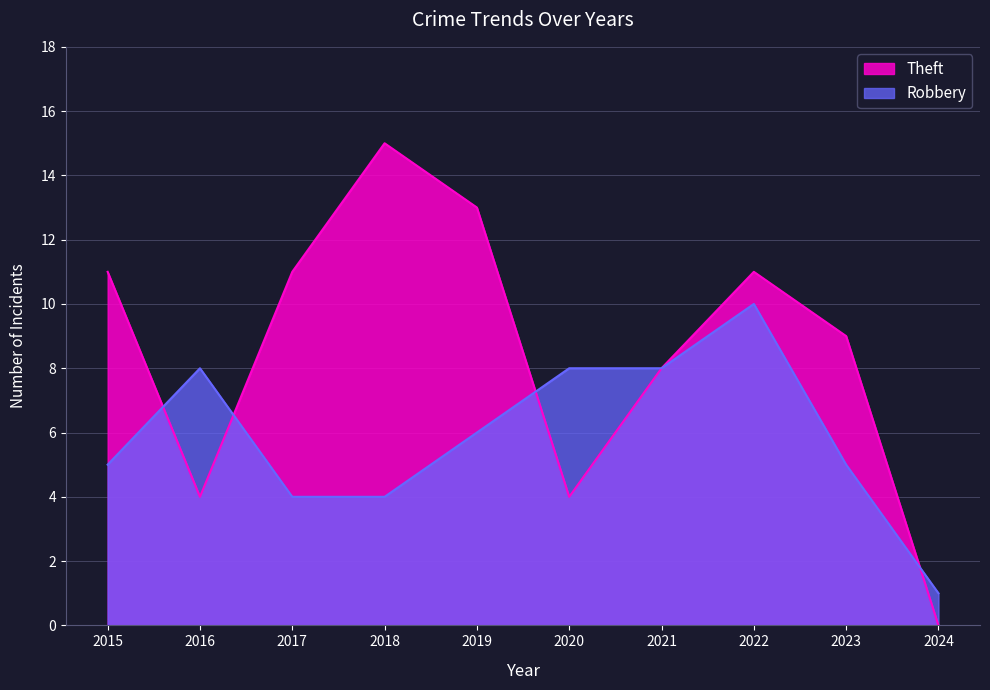

True or false: Theft has a value of 11 at 2015.

True